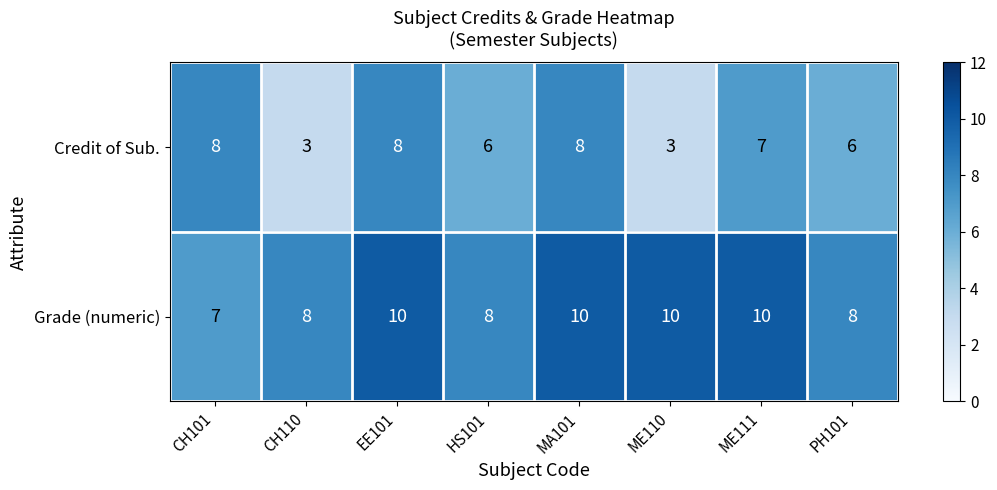

The Credit of Sub. series shows 3 at CH110. True or false?

True